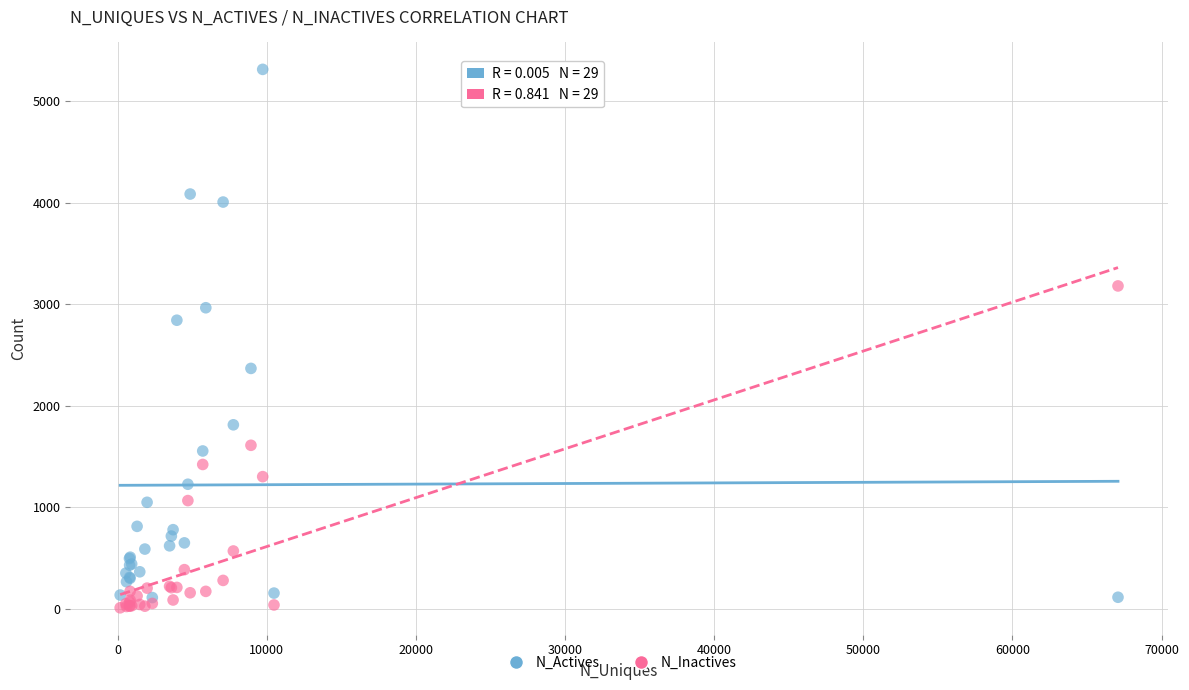

What are all the series names shown in the legend?

N_Actives, N_Inactives